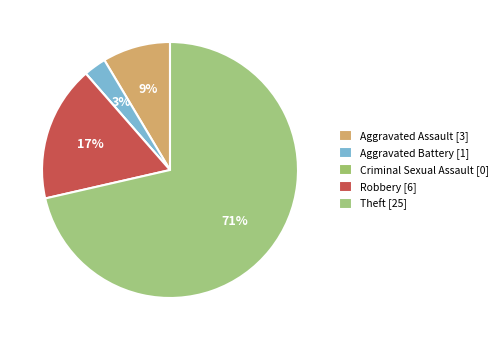

To the nearest percent, what is the average slice percentage?

20%